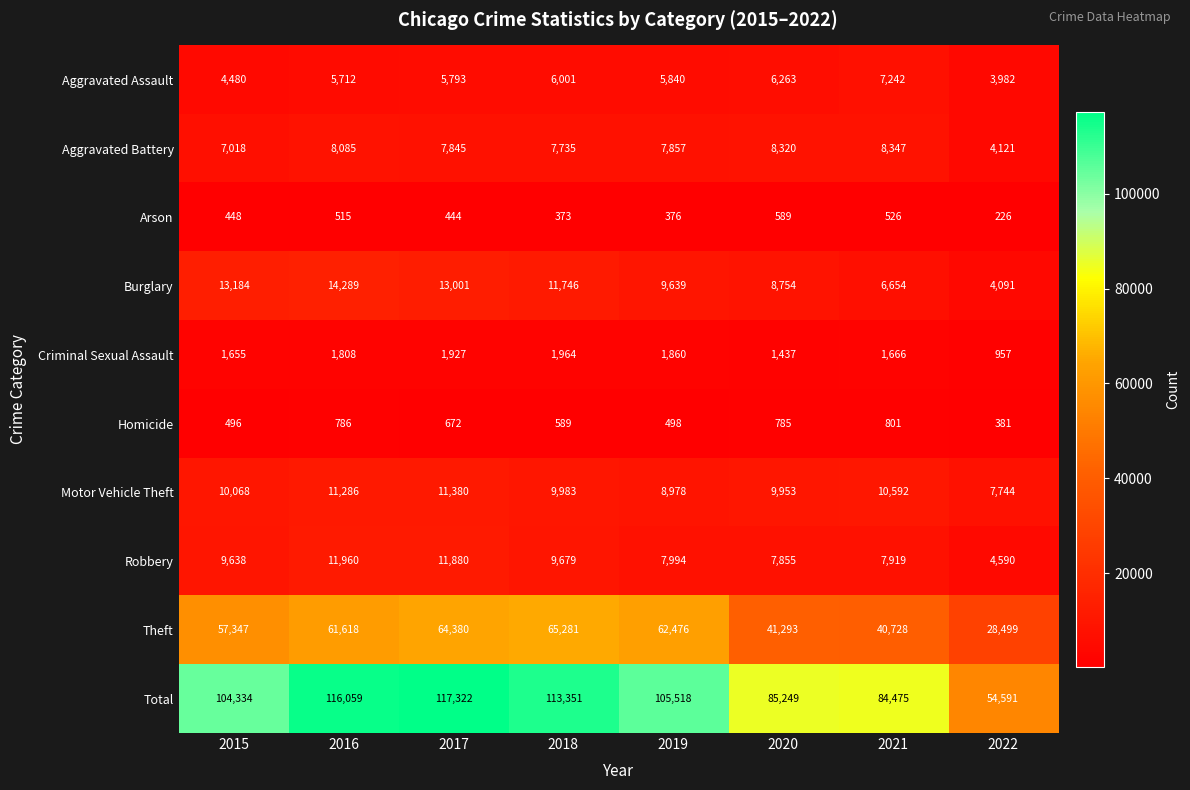

What is the spread (max minus min) of values at 2022?

54365